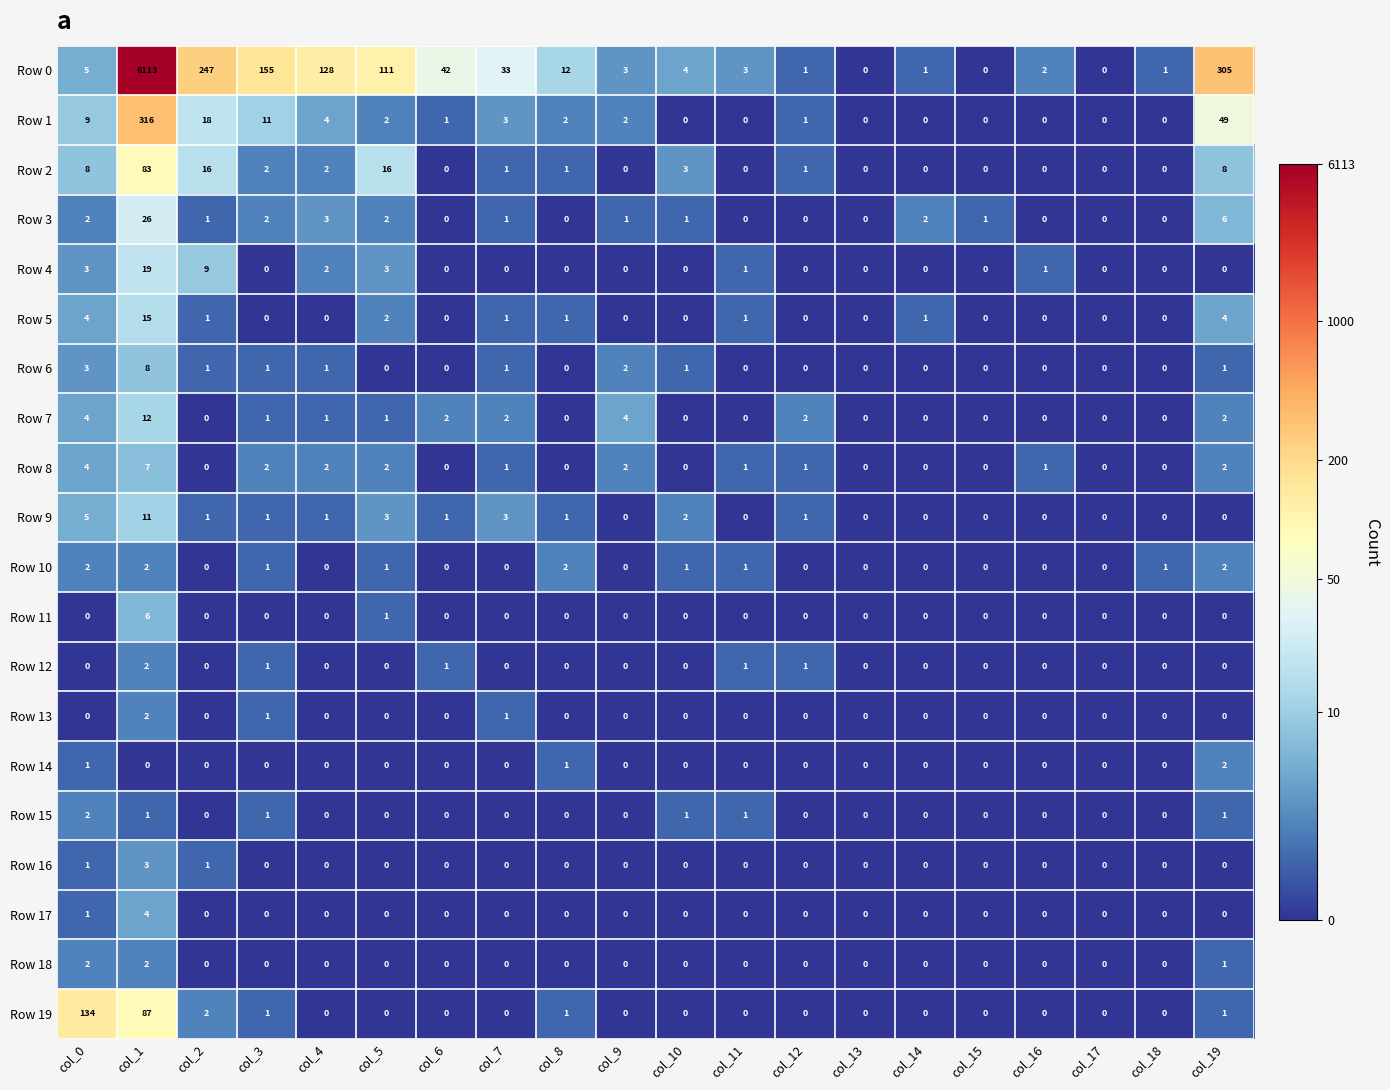

Count the number of categories in the chart.

20